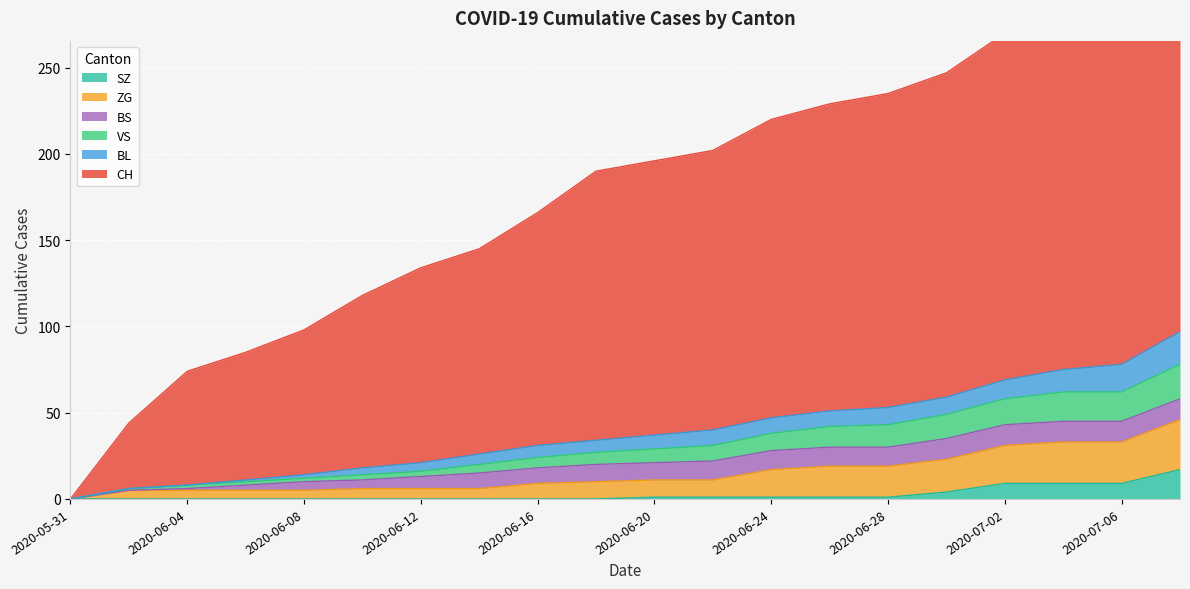

True or false: SZ has a value of 1 at 2020-06-20.

True